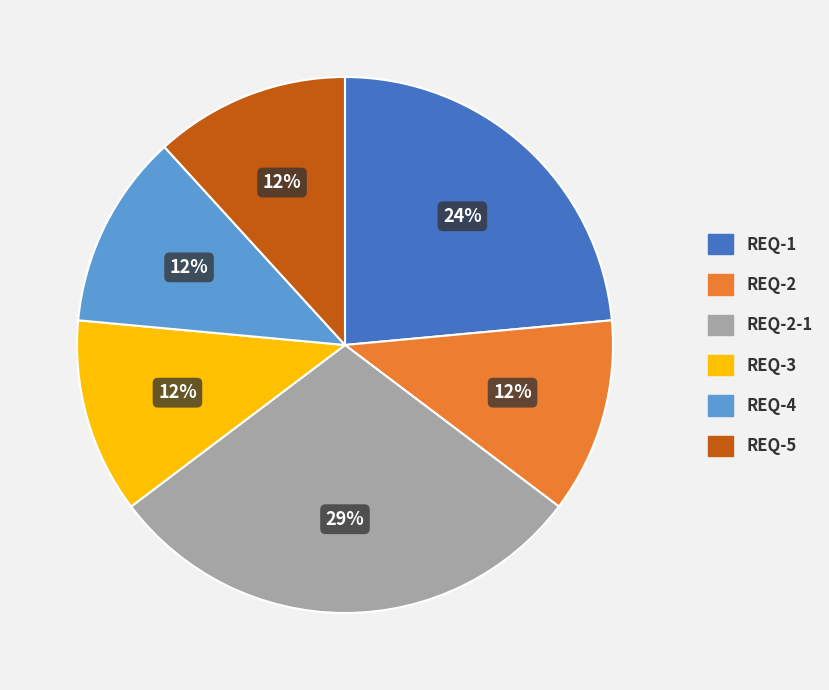

Is there a majority slice in this chart?

No